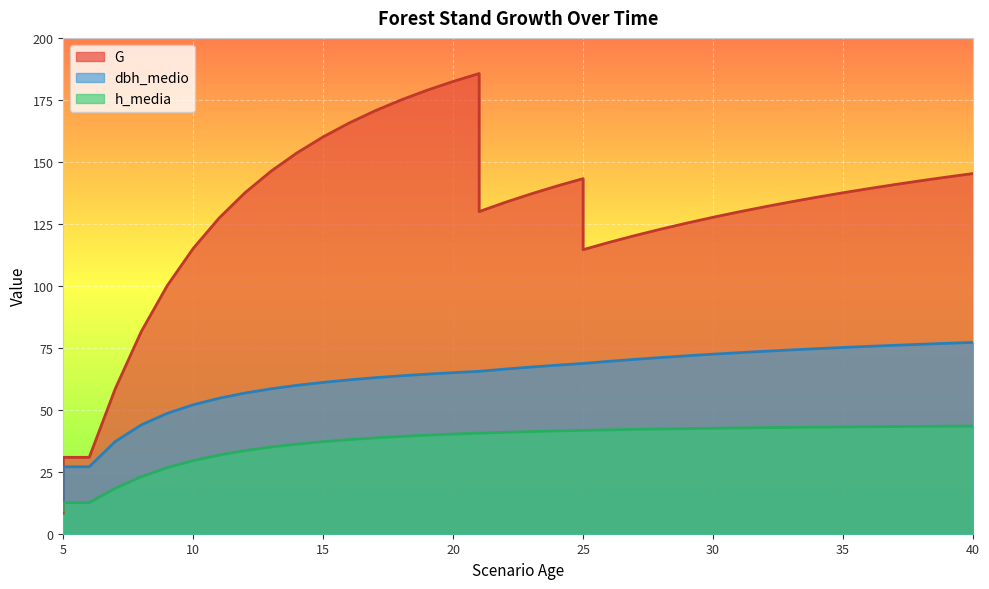

What is the difference between the G values at 37 and 24?

0.6